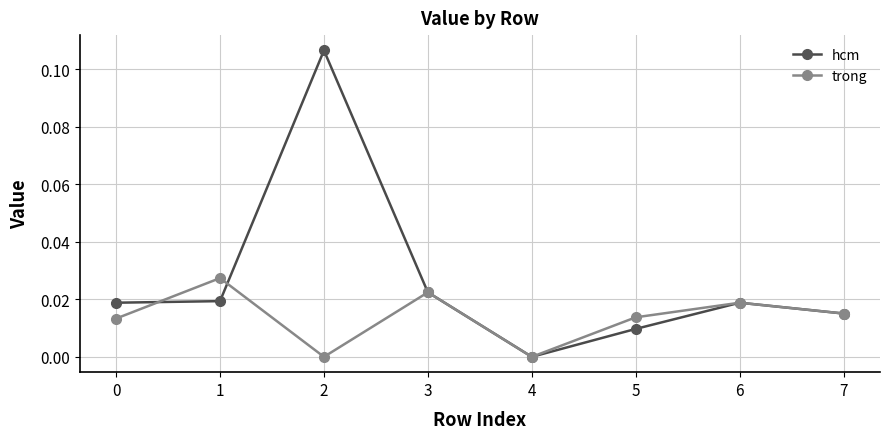

Which series has the largest range (max minus min)?

hcm